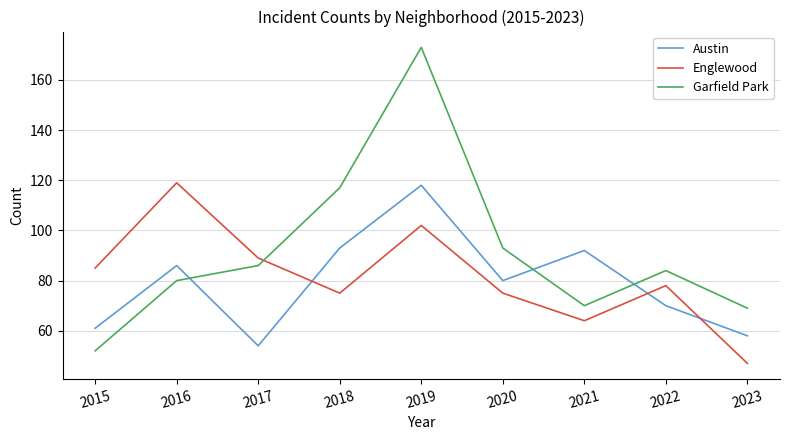

How many lines are shown in the chart?

3